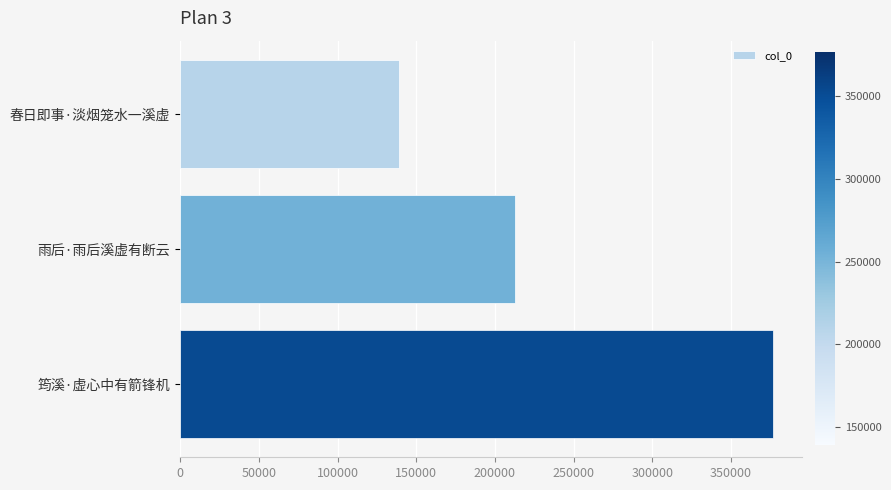

Is it true that the value at 雨后·雨后溪虚有断云 is 73701?

False